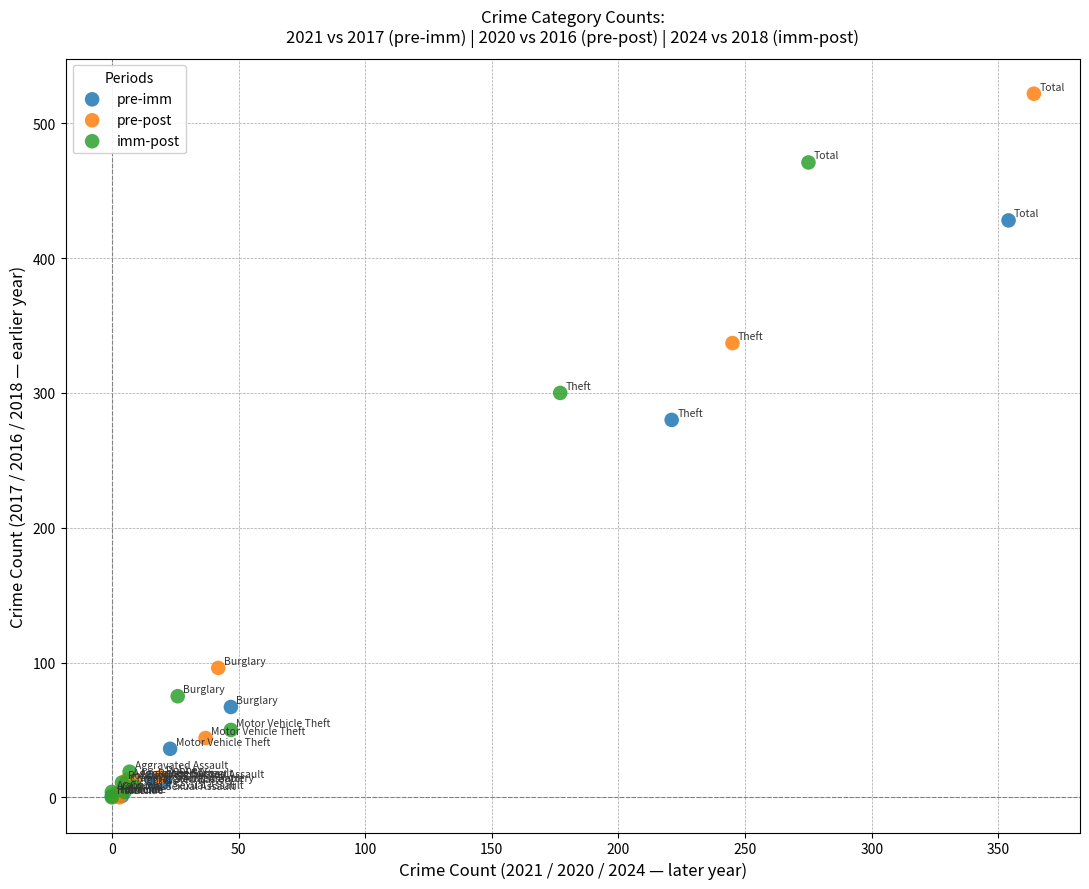

Which series reaches the maximum Y coordinate?

pre-post